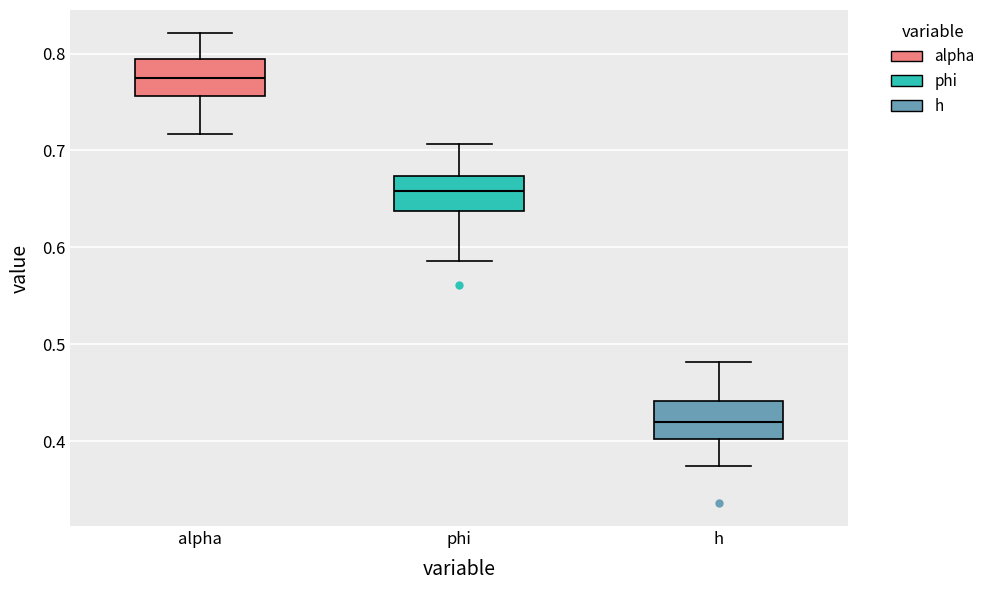

Reading left to right, transcribe this box plot: for each box, give where its median line is, the range the box spans, and where its two whiskers end, as read against the y-axis. The values are not printed on the chart, so give them approximately, as read against the axis.

alpha: median 0.77, box 0.76 to 0.79, whiskers 0.72 to 0.82
phi: median 0.66, box 0.64 to 0.67, whiskers 0.59 to 0.71
h: median 0.42, box 0.40 to 0.44, whiskers 0.37 to 0.48